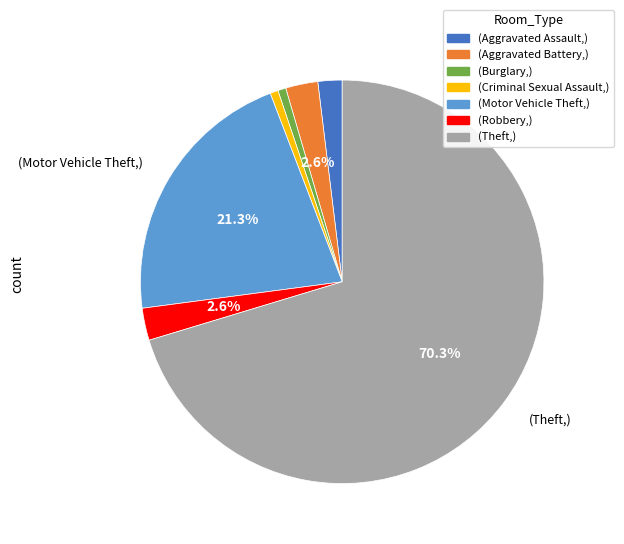

Is there a majority slice in this chart?

Yes